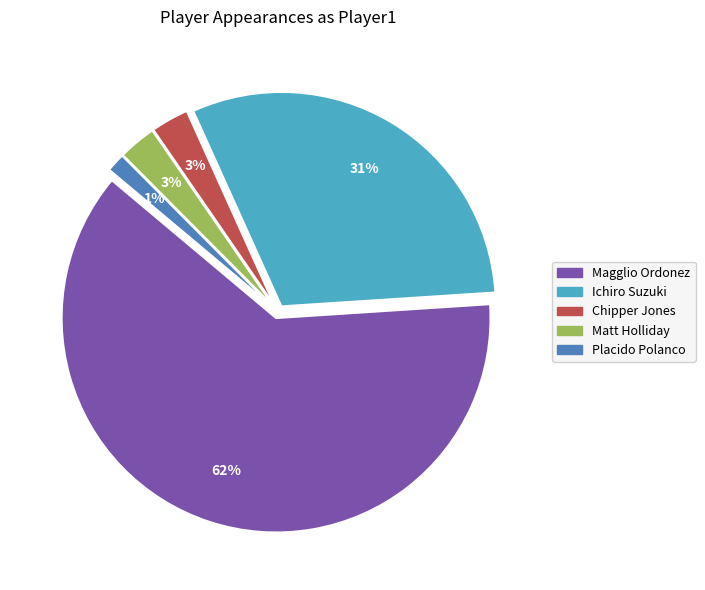

Is there any slice that represents more than half of the pie?

Yes